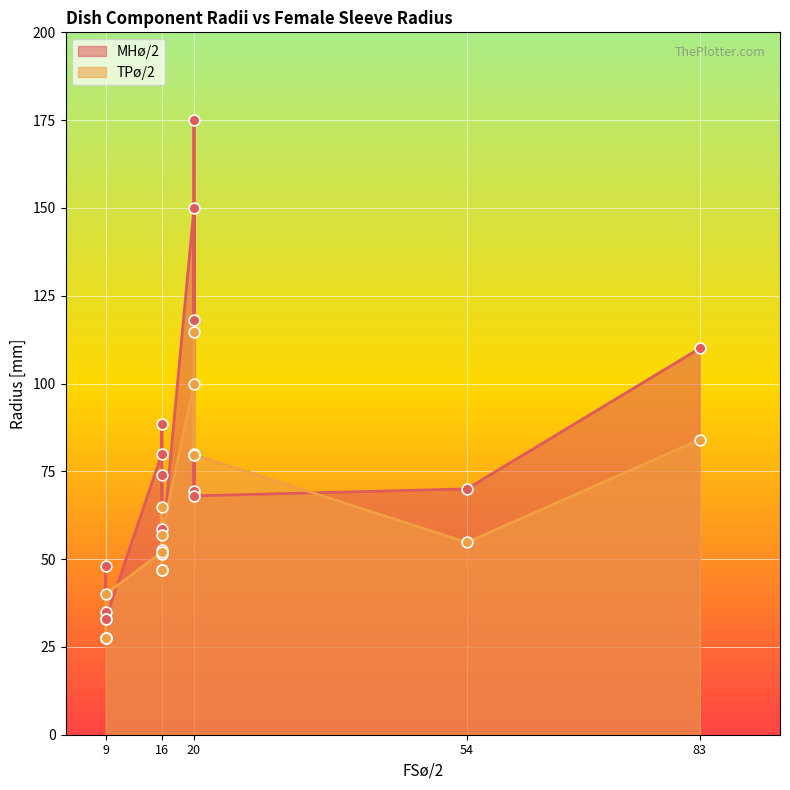

Which series has the widest spread of Y values?

MHø/2